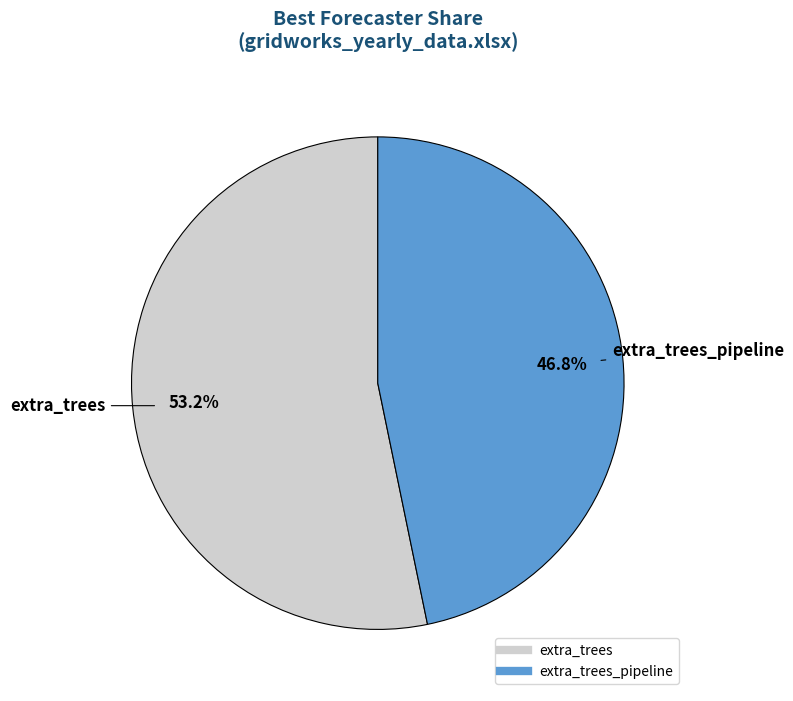

How many slices are in this pie chart?

2